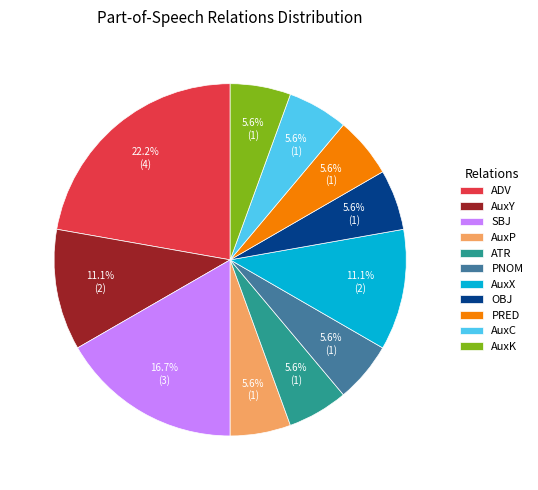

What is the largest slice in the pie chart?

ADV